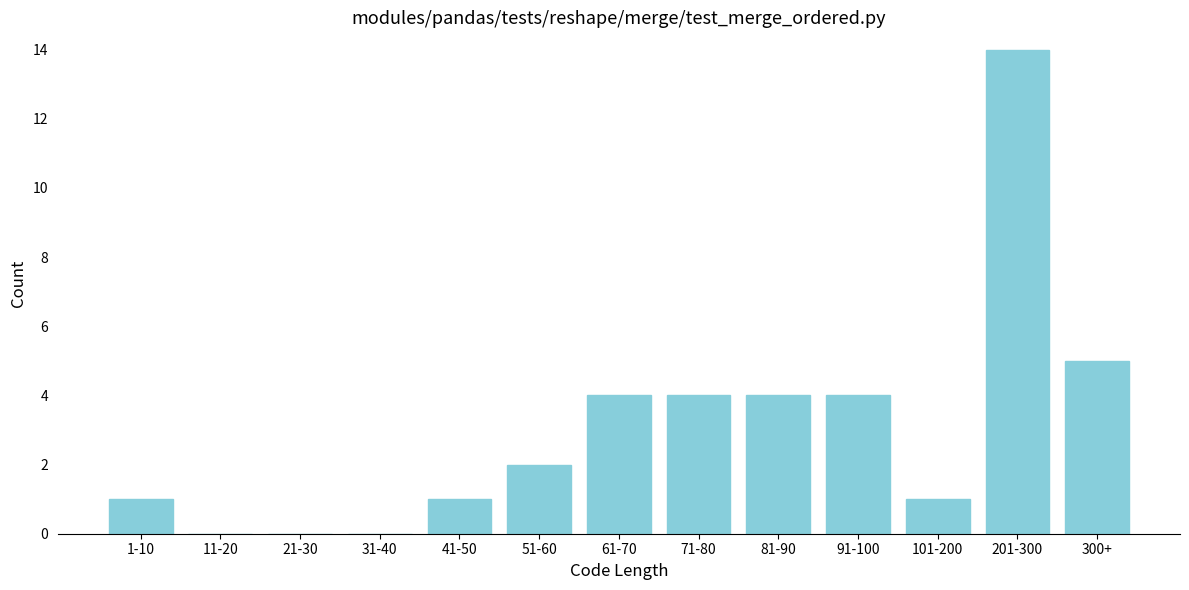

Reading left to right, what are all the values shown in this chart?

1-10=1	11-20=0	21-30=0	31-40=0	41-50=1	51-60=2	61-70=4	71-80=4	81-90=4	91-100=4	101-200=1	201-300=14	300+=5